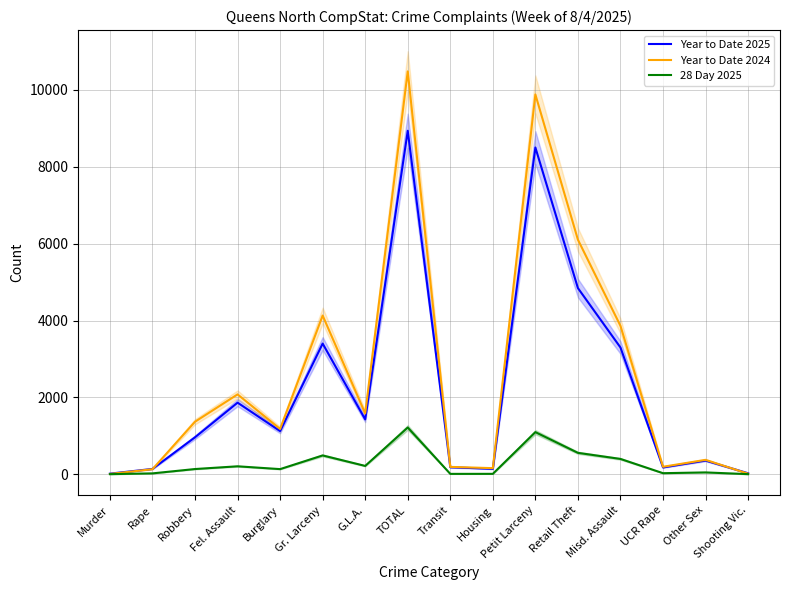

What is the maximum value shown in the chart?

10482